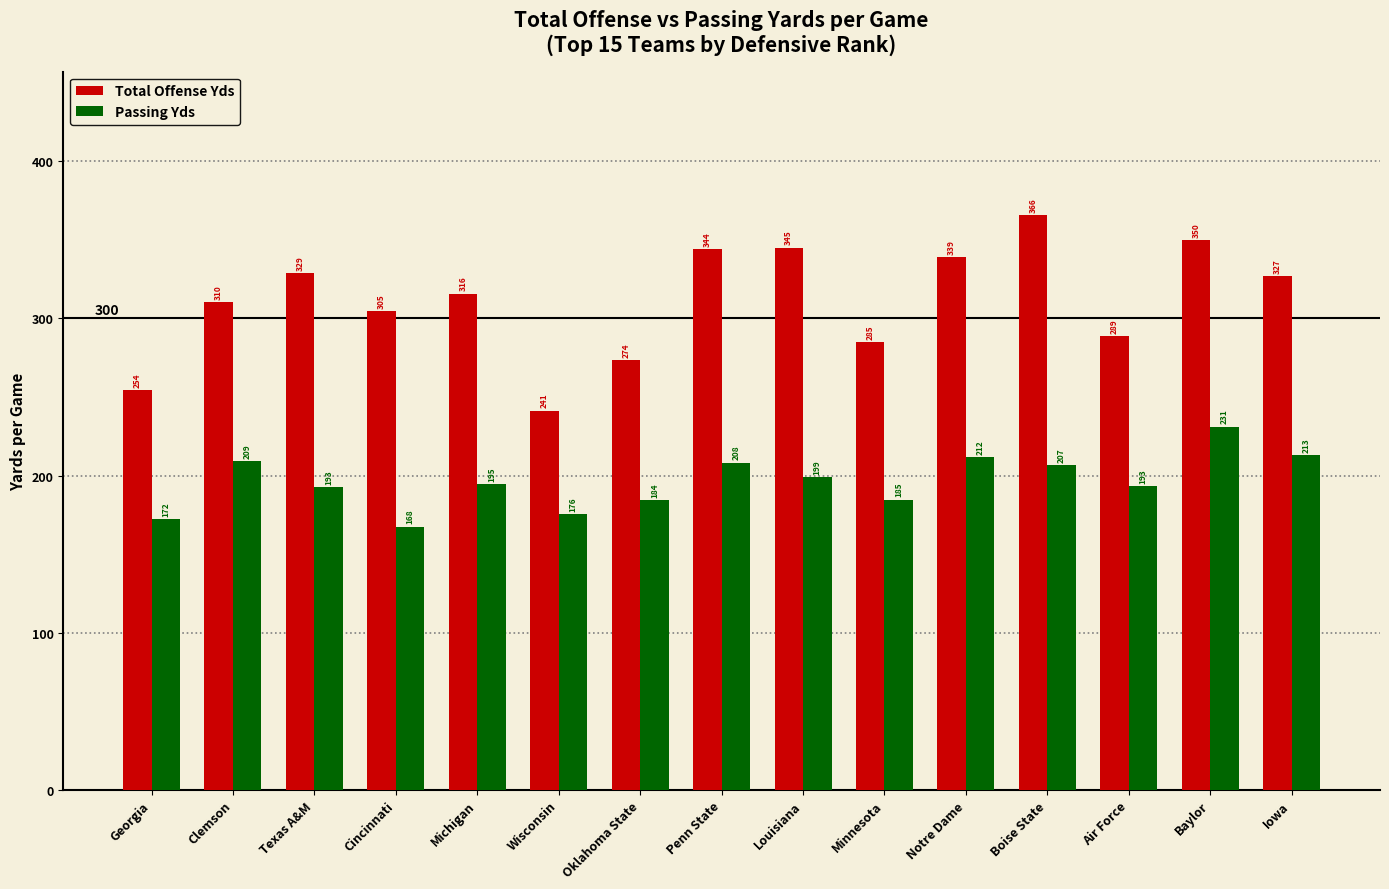

What are all the series names shown in the legend?

Total Offense Yds, Passing Yds